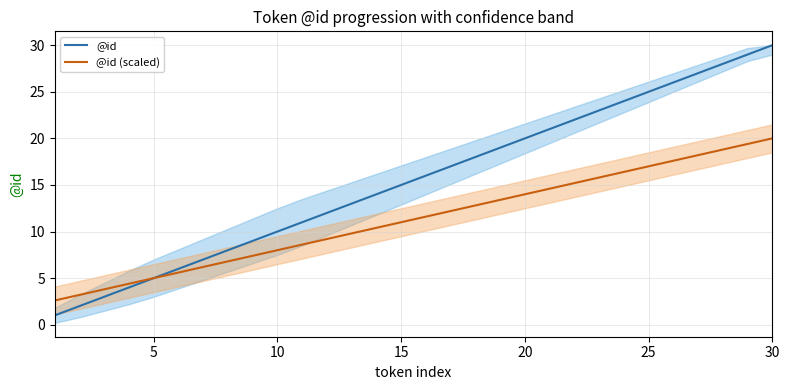

What is the difference between the maximum and minimum values in the @id (scaled) series?

17.4